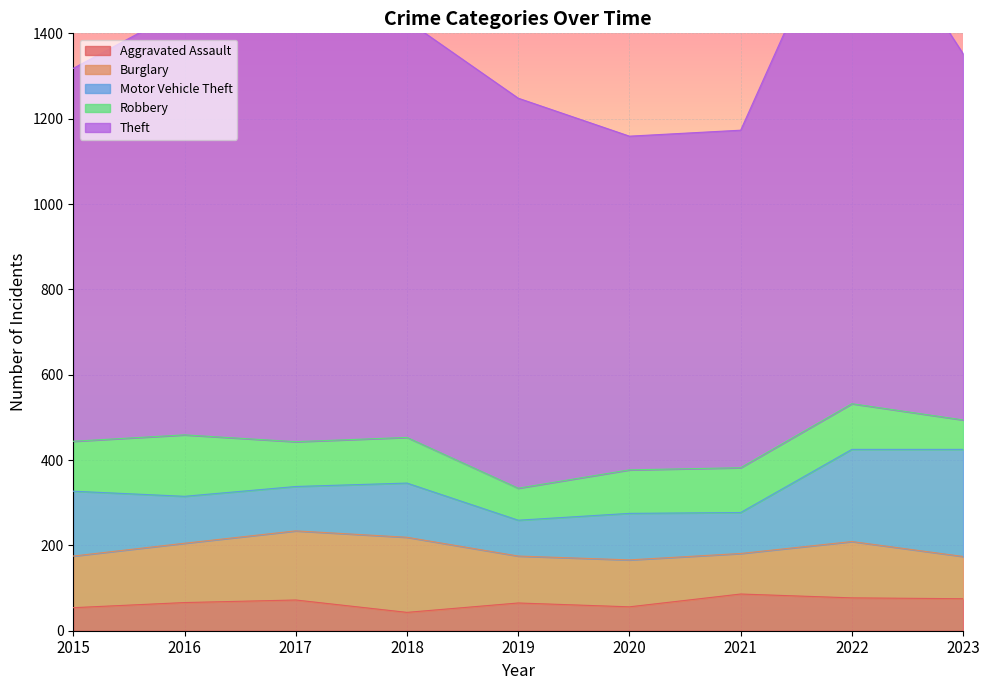

Which series has the largest total across all categories?

Theft